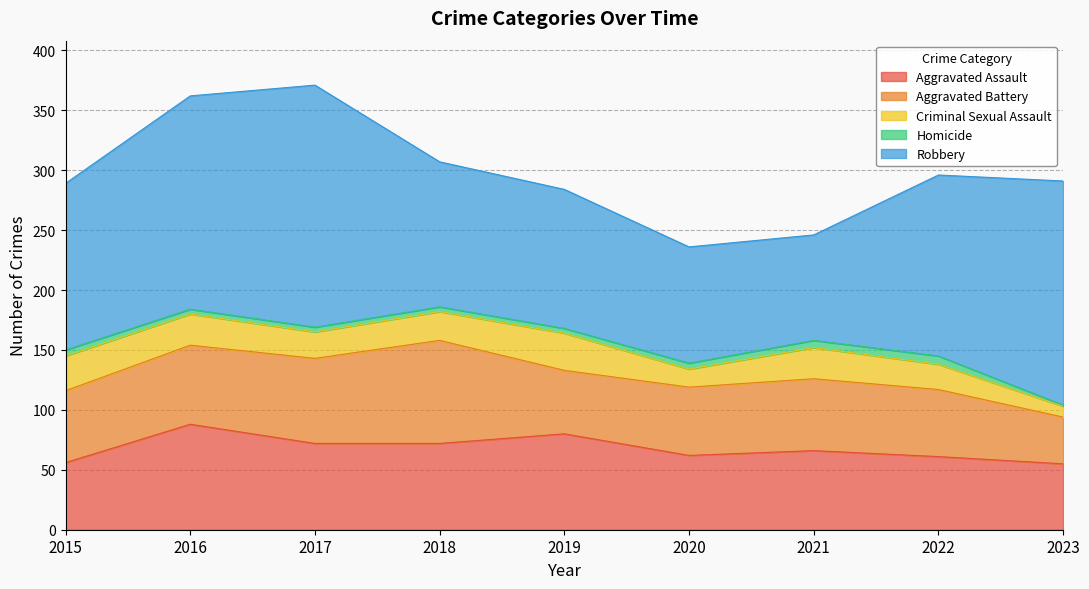

What is the sum of all Criminal Sexual Assault values?

203